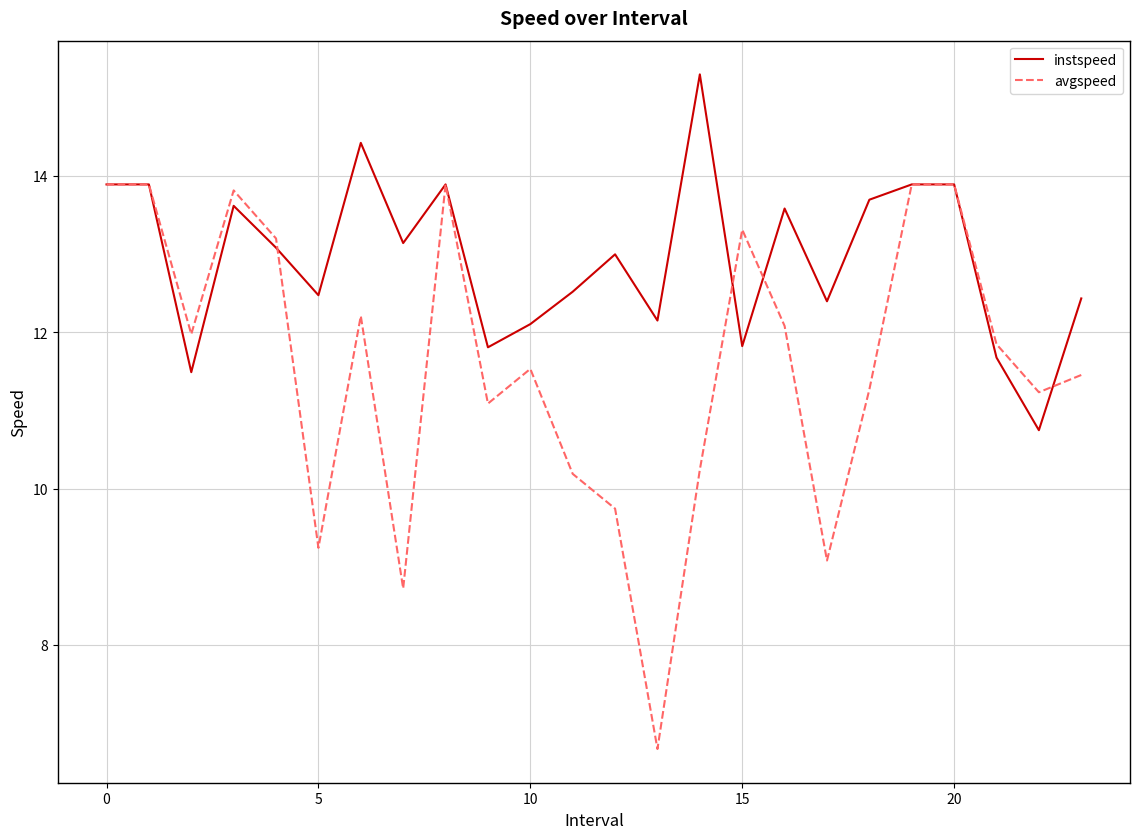

After their last crossing, which series has the higher values: avgspeed or instspeed?

instspeed